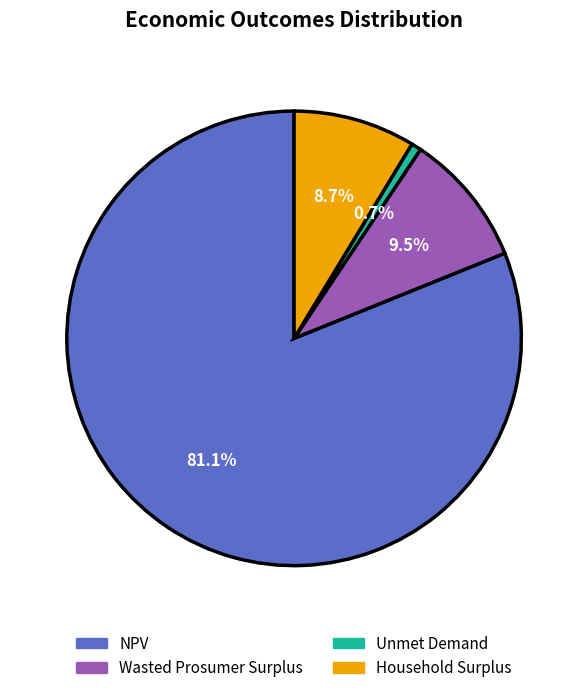

How many slices are in this pie chart?

4